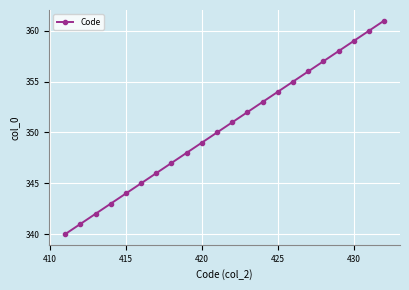

What is the minimum value shown in the chart?

340